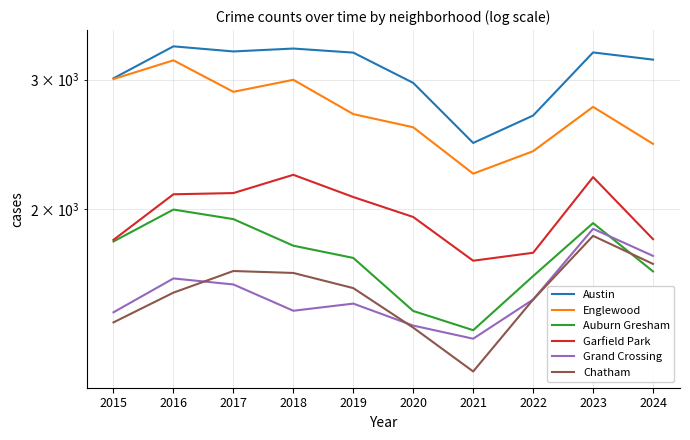

In Grand Crossing, how many points are lower than both neighbors (excluding endpoints)?

2